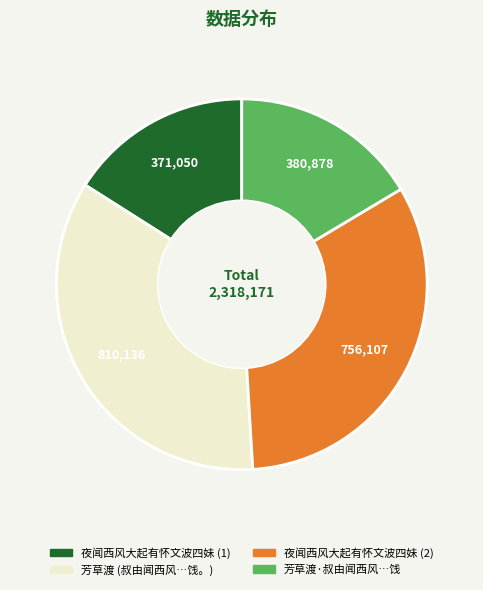

Is there any slice that represents more than half of the pie?

No